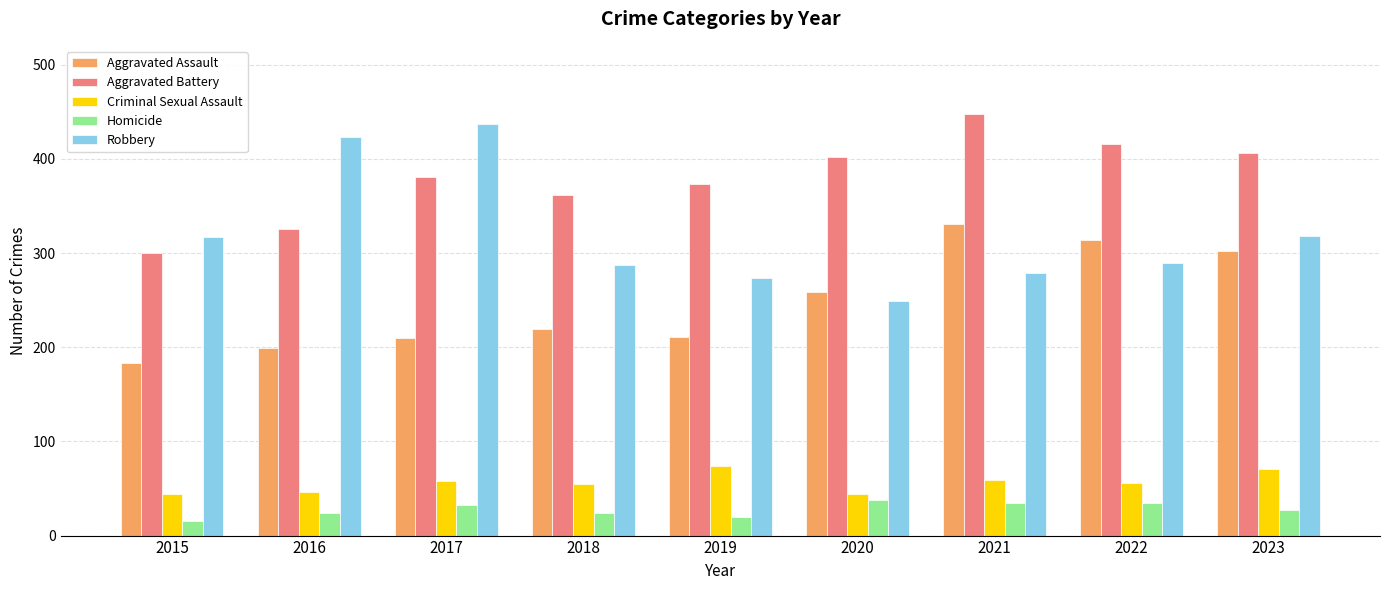

What is the spread (max minus min) of values at 2015?

302